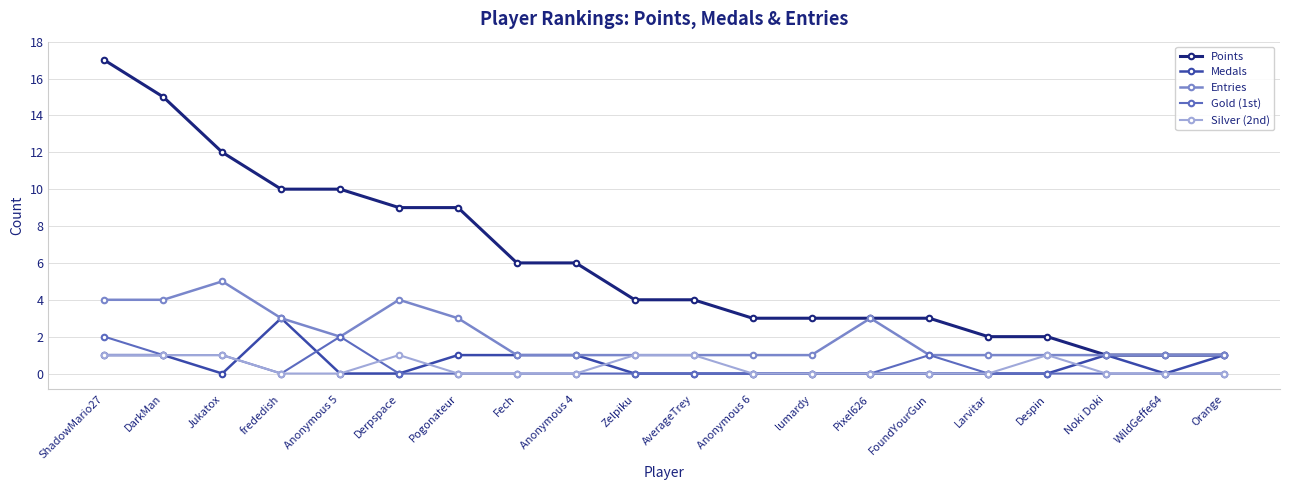

What is the label of the 14th point from the left?

Pixel626